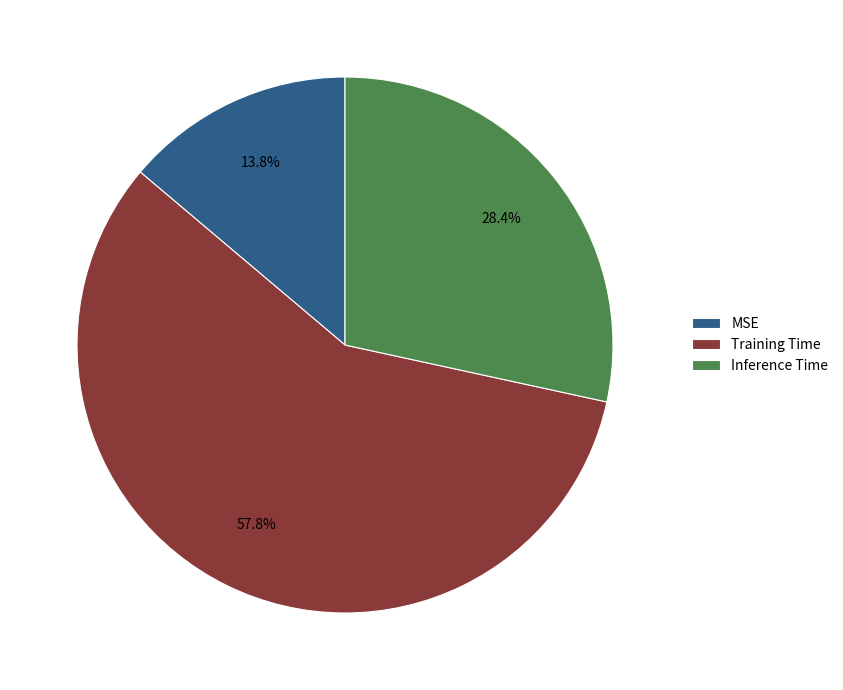

To the nearest percent, what is the combined percentage of Training Time and MSE?

72%